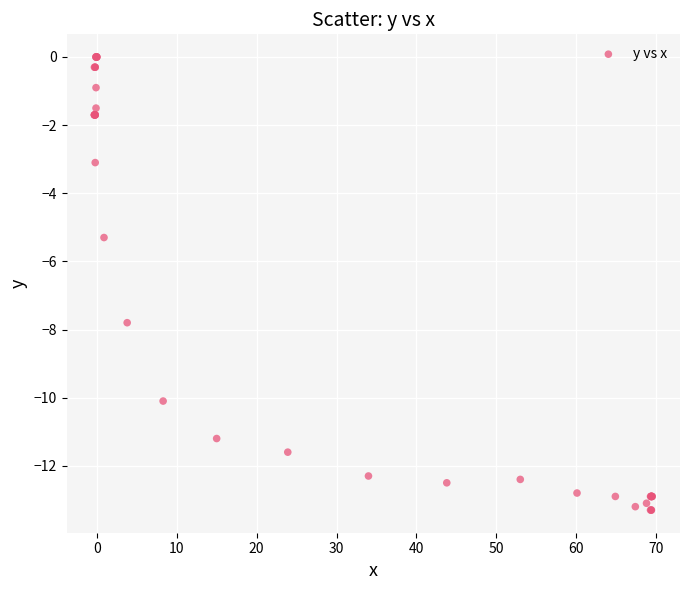

What Y value in the scatter plot is closest to -6?

-5.3